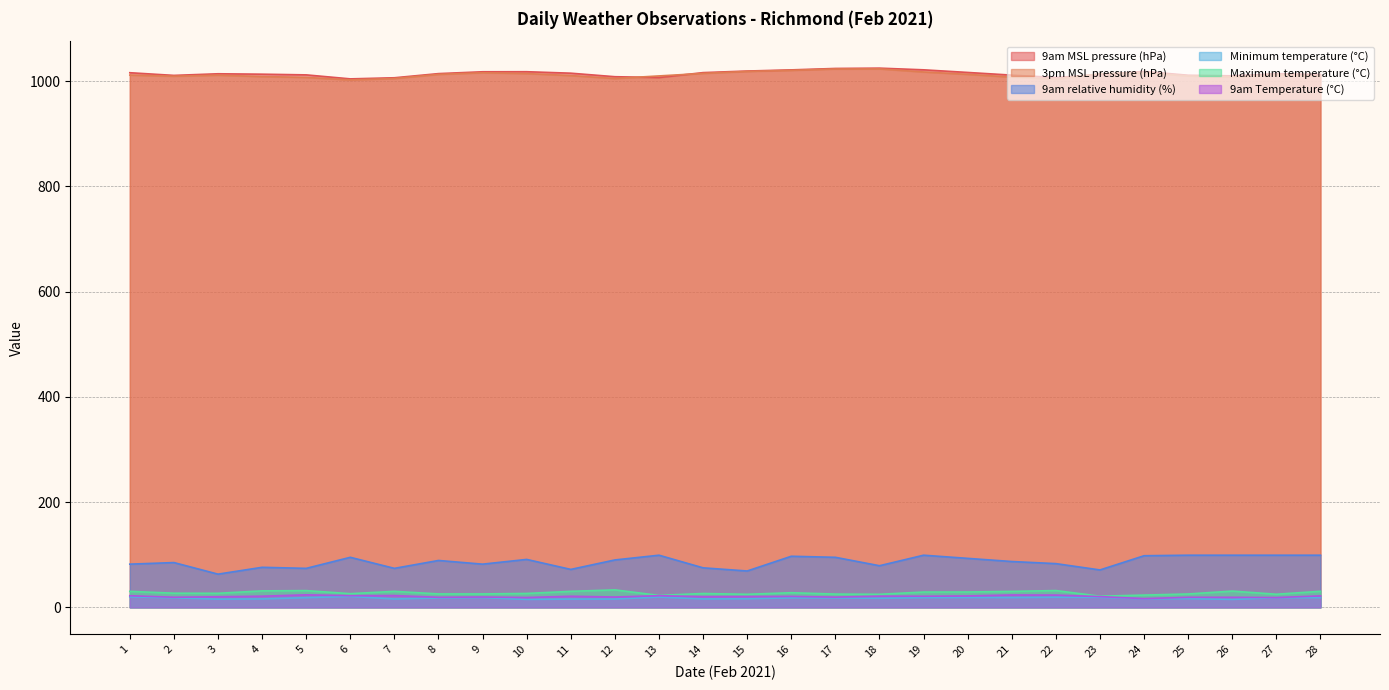

What is the spread (max minus min) of values at 4?

997.4